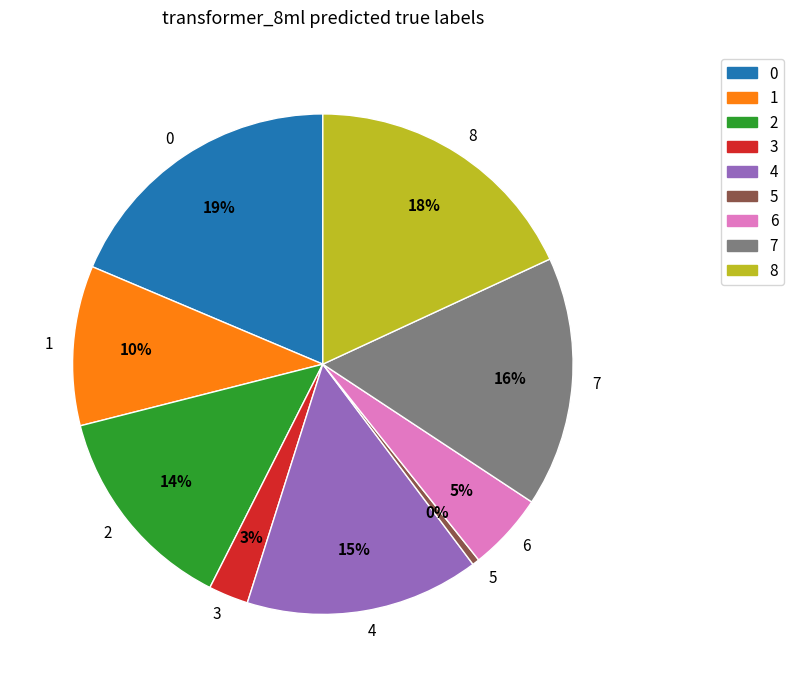

To the nearest percent, what percentage of the pie is 0?

19%